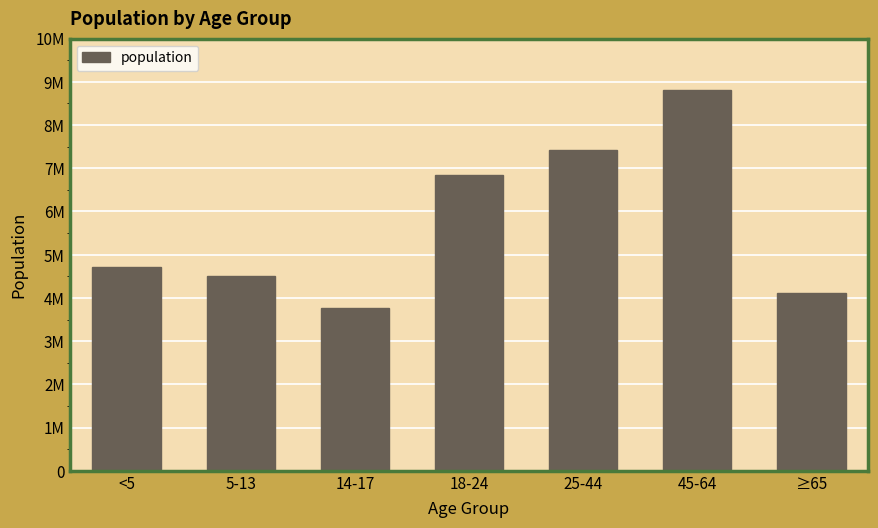

Does the chart contain any negative values?

No